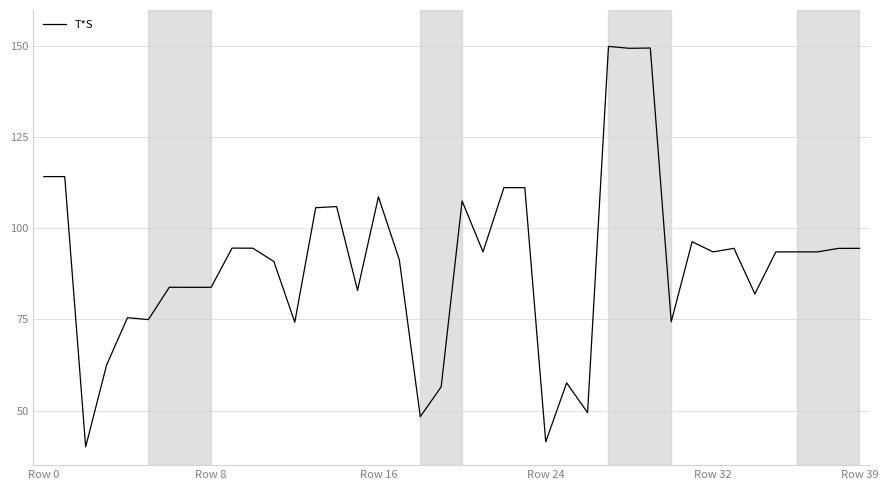

What is the difference between the maximum and second lowest values?

108.6